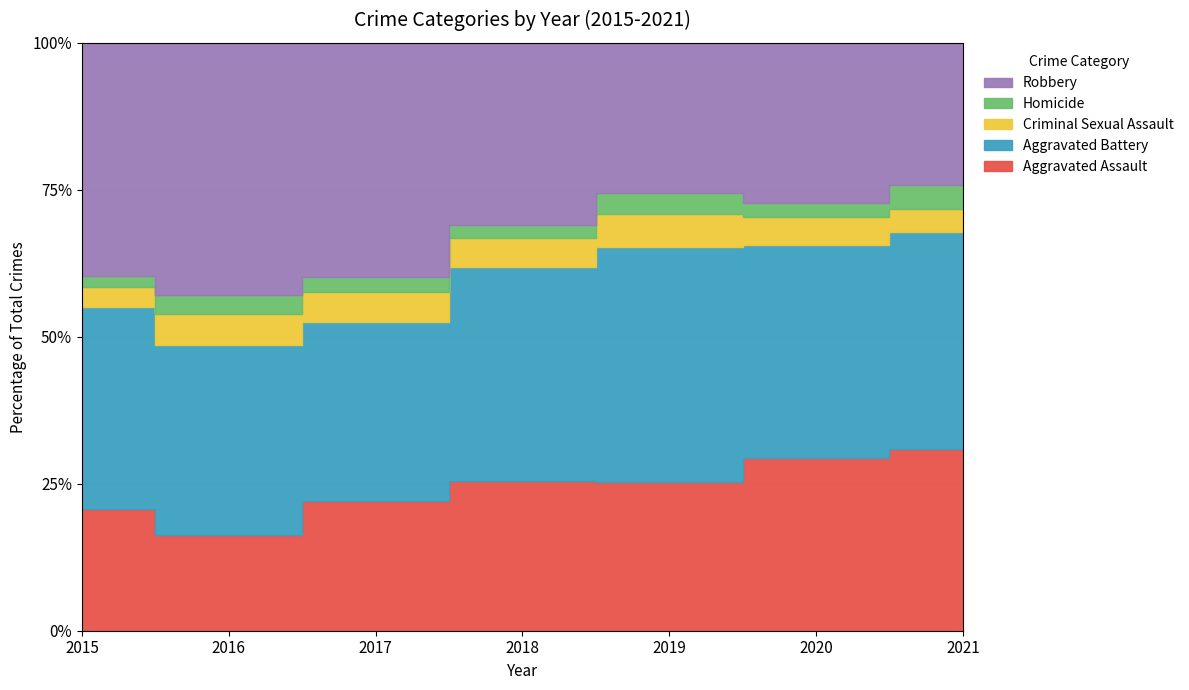

Which category has the lowest value in the Homicide series?

2015